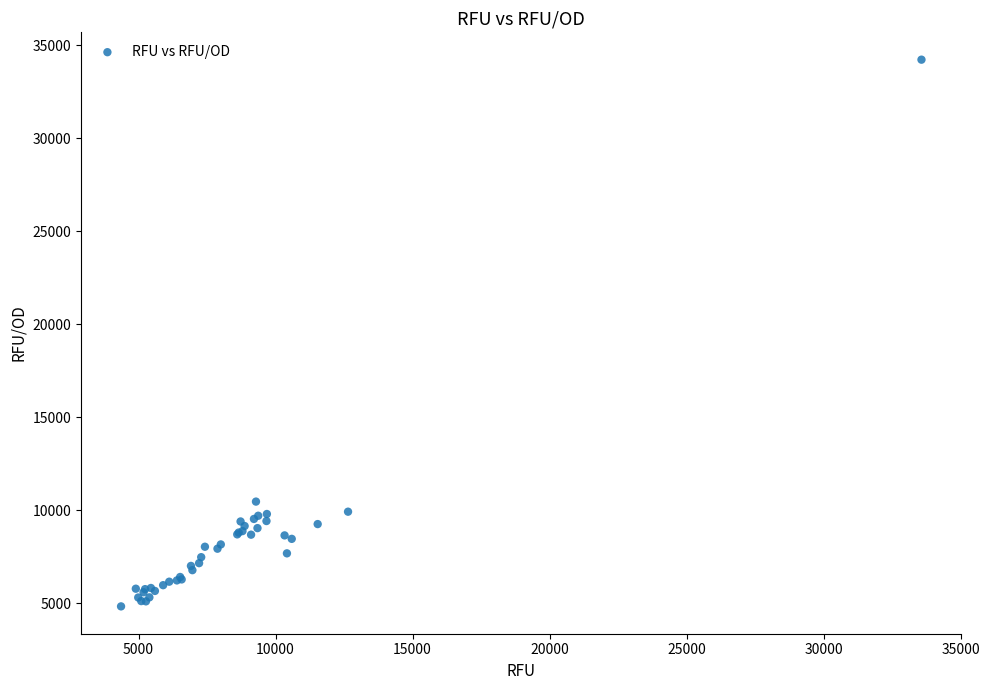

What Y value in the scatter plot is closest to 19529?

10469.0